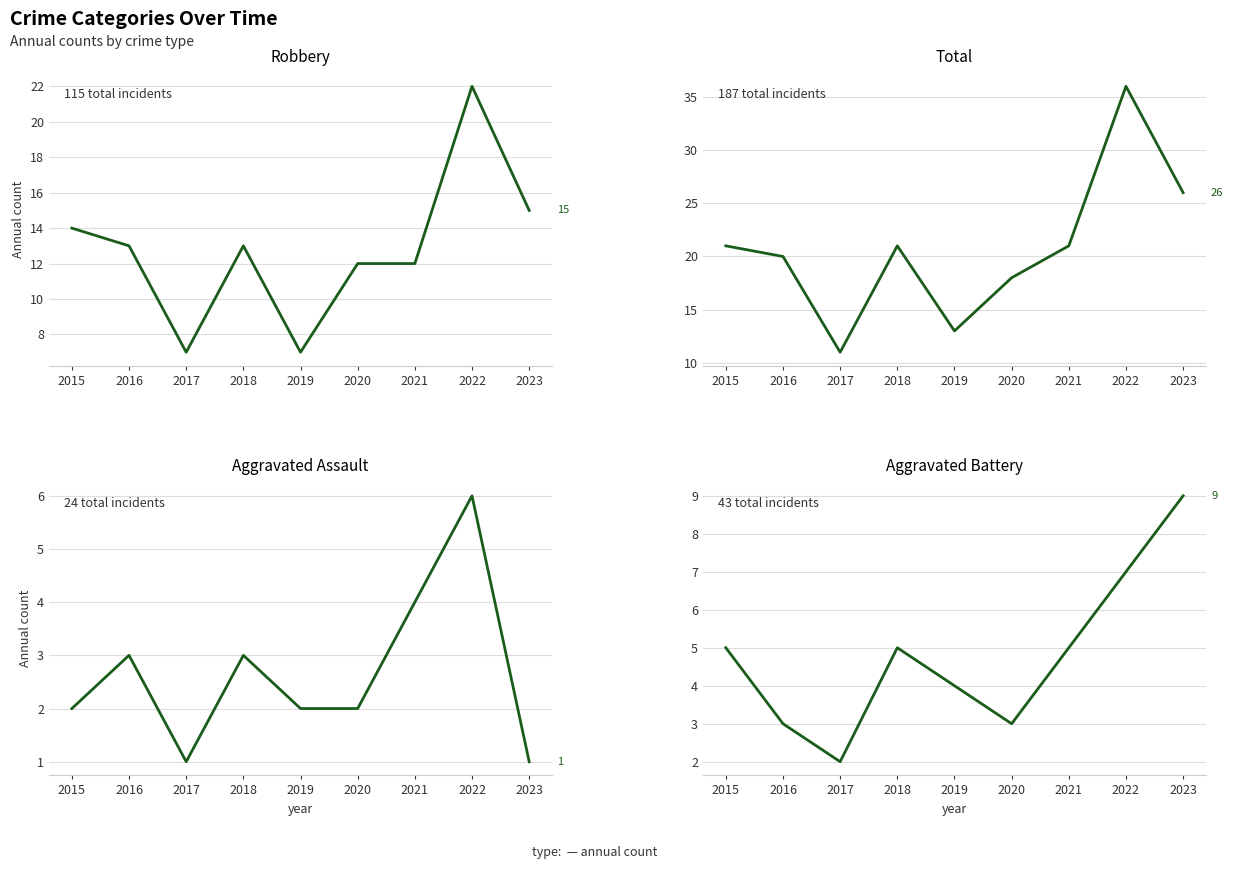

Reading left to right, extract all data points from this chart.

Robbery: 2015=14	2016=13	2017=7	2018=13	2019=7	2020=12	2021=12	2022=22	2023=15
Total: 2015=21	2016=20	2017=11	2018=21	2019=13	2020=18	2021=21	2022=36	2023=26
Aggravated Assault: 2015=2	2016=3	2017=1	2018=3	2019=2	2020=2	2021=4	2022=6	2023=1
Aggravated Battery: 2015=5	2016=3	2017=2	2018=5	2019=4	2020=3	2021=5	2022=7	2023=9